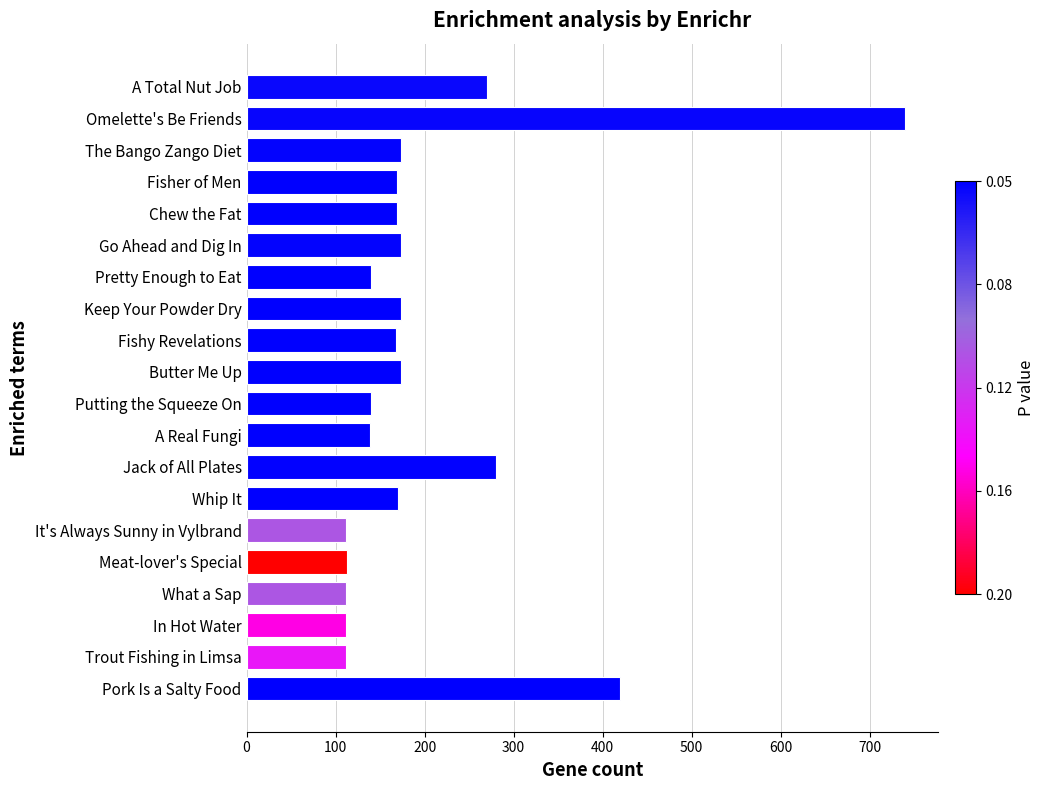

What is the minimum value shown in the chart?

112